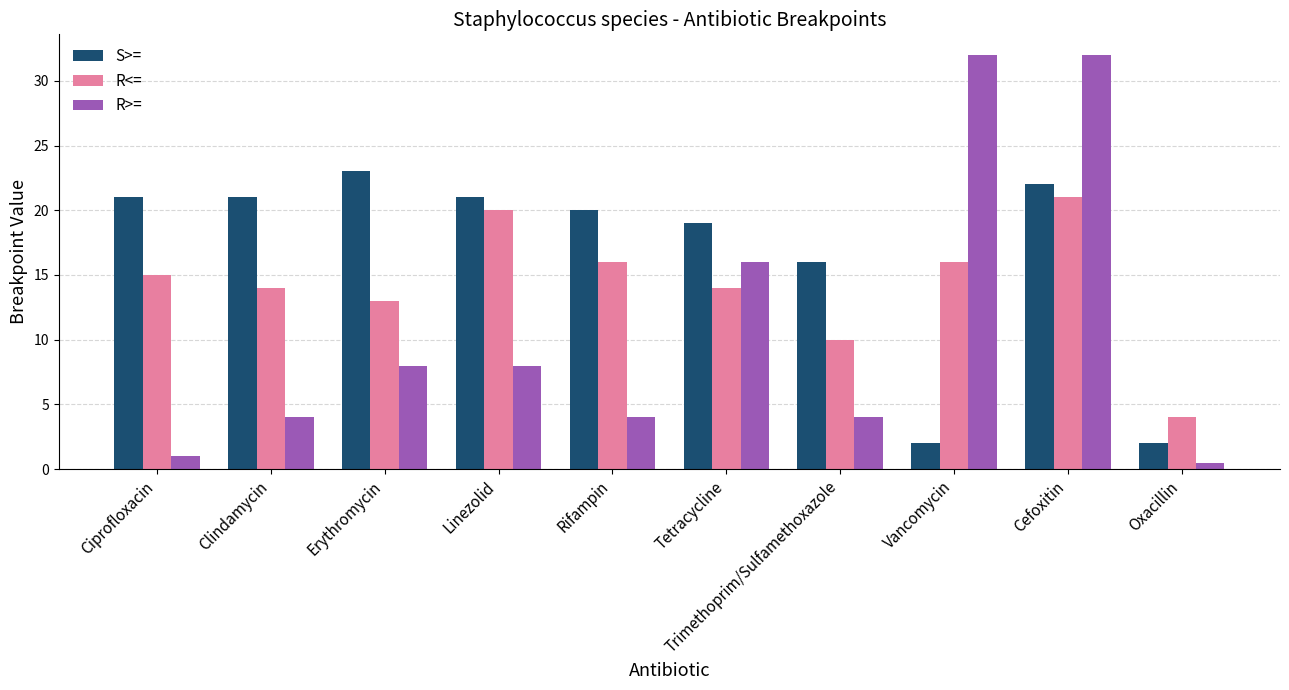

Reading left to right, what are all the values shown in this chart?

S>=: 21.0	21.0	23.0	21.0	20.0	19.0	16.0	2.0	22.0	2.0
R<=: 15.0	14.0	13.0	20.0	16.0	14.0	10.0	16.0	21.0	4.0
R>=: 1.0	4.0	8.0	8.0	4.0	16.0	4.0	32.0	32.0	0.5